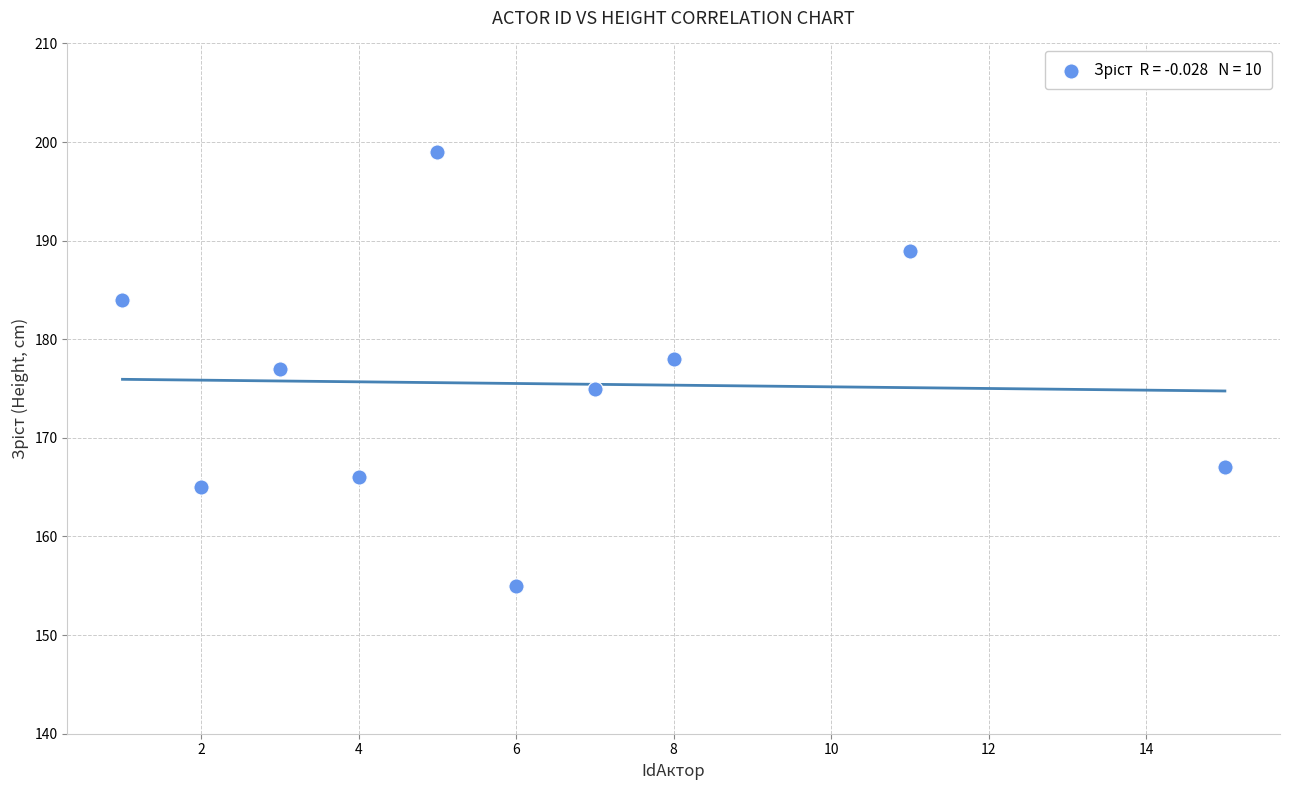

What is the range of Y values (max minus min)?

44